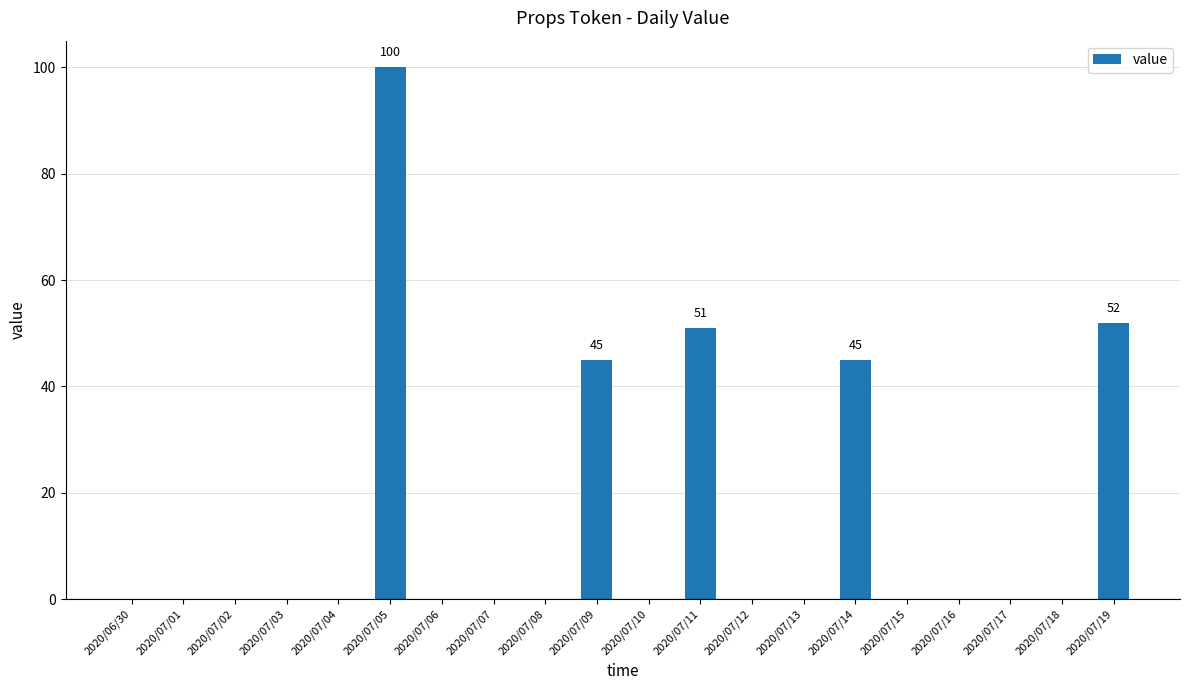

What is the sum of the values at 2020/07/19 and 2020/07/16?

52